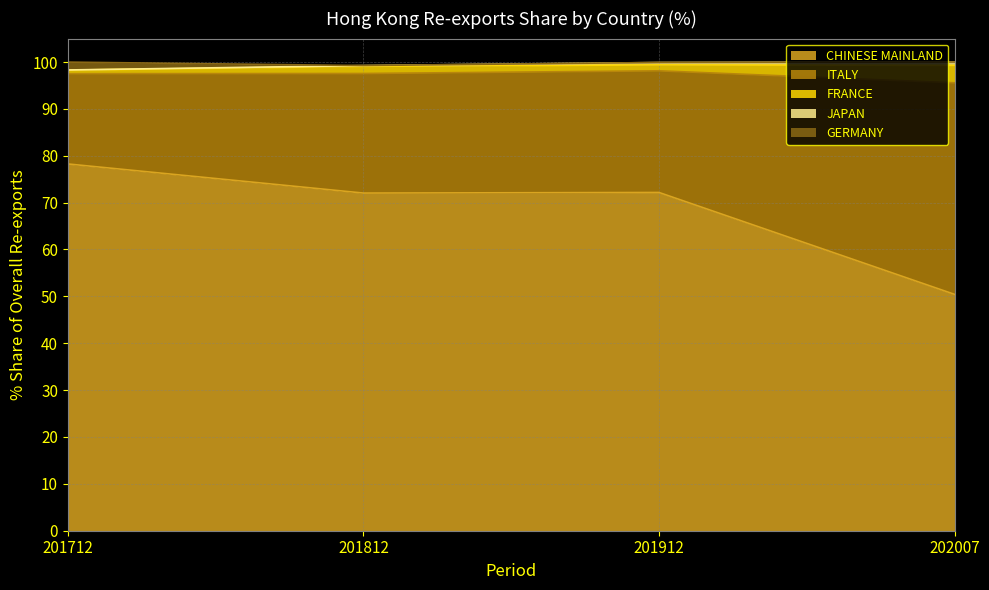

Which label corresponds to the smallest value in the chart?

GERMANY